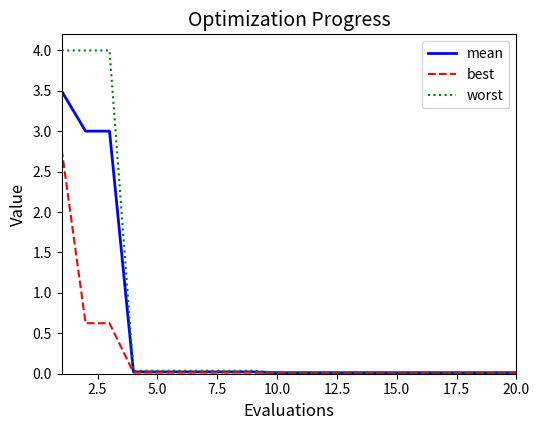

Is this an area chart (filled region under the line)?

No